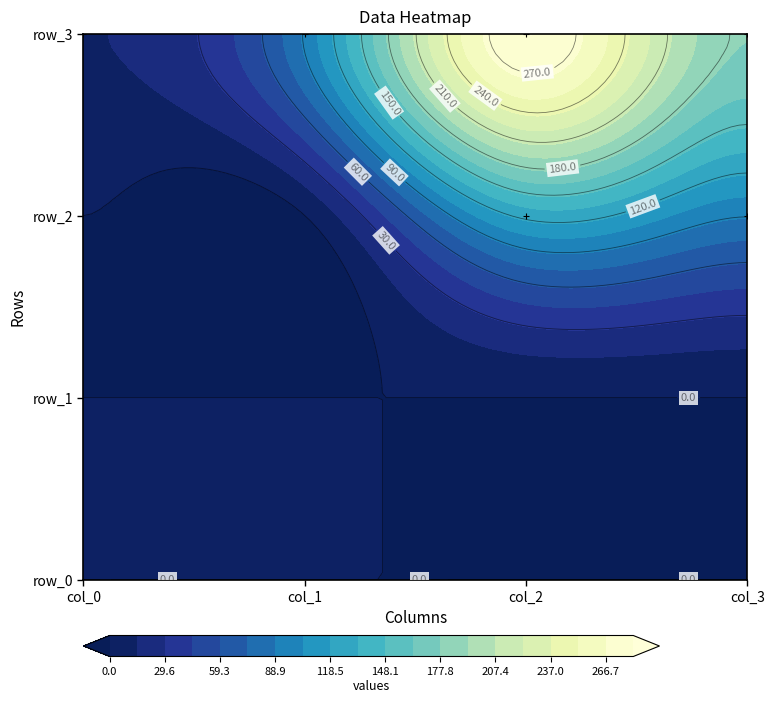

How many categories are shown in the chart?

4